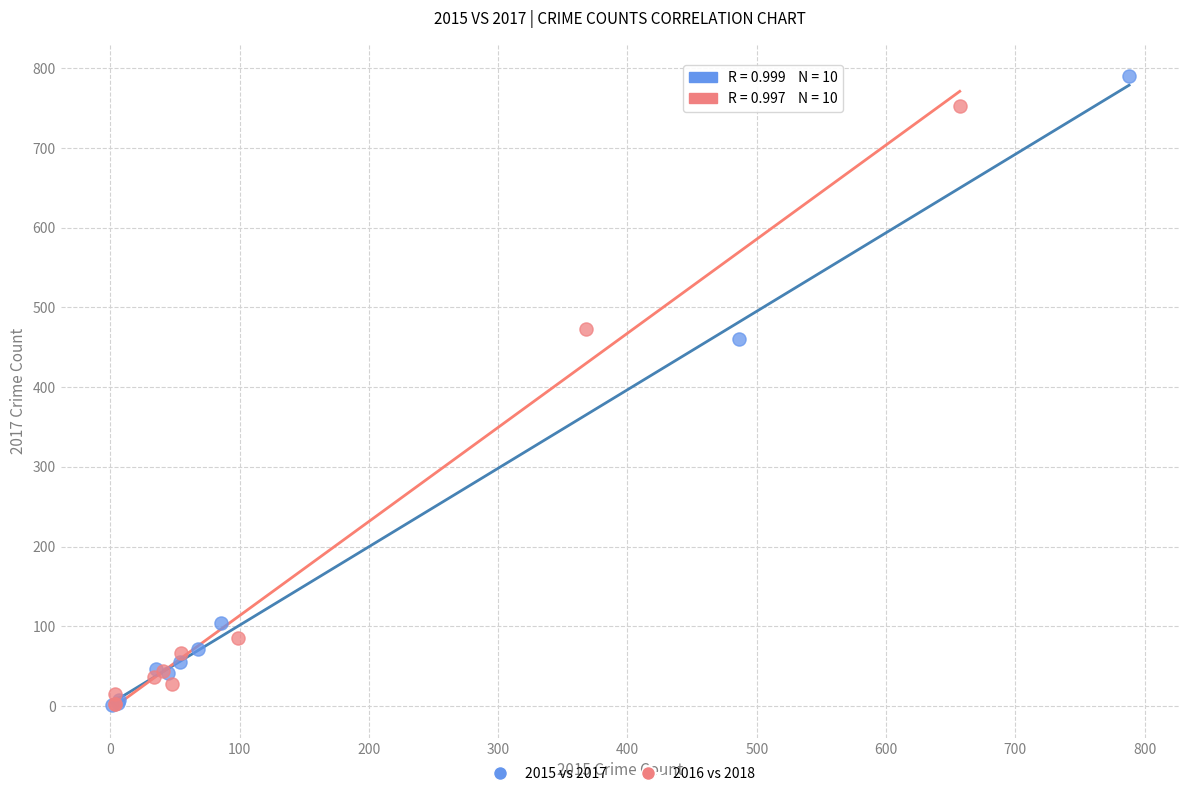

Which series contains the highest Y value?

2015 vs 2017